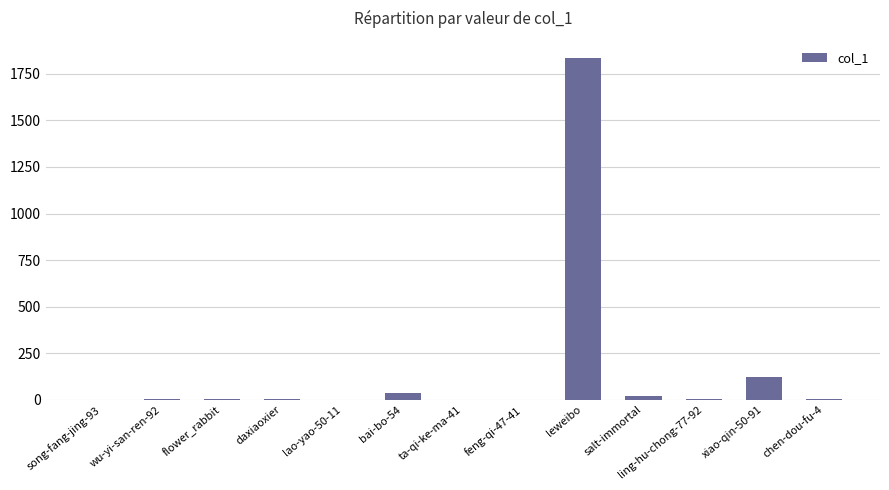

At which label is the value closest to 918?

xiao-qin-50-91